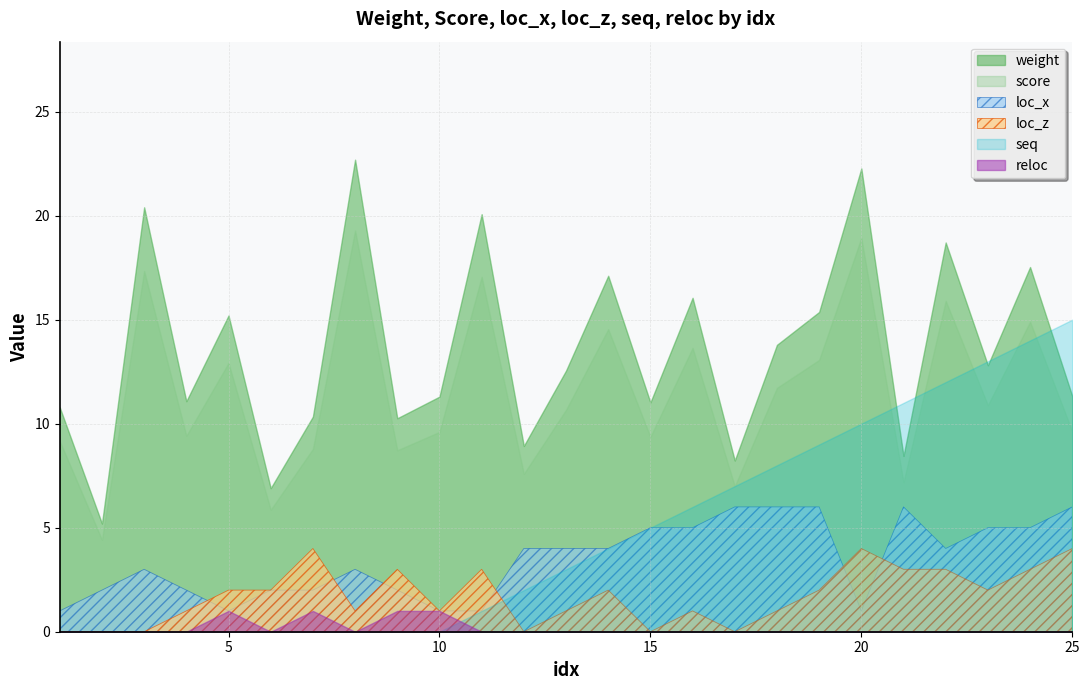

Does the chart have visible grid lines?

Yes